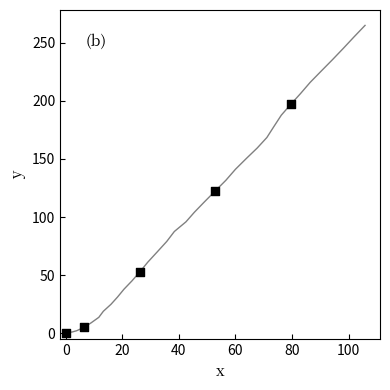

What Y value in the scatter plot is closest to 98?

122.1